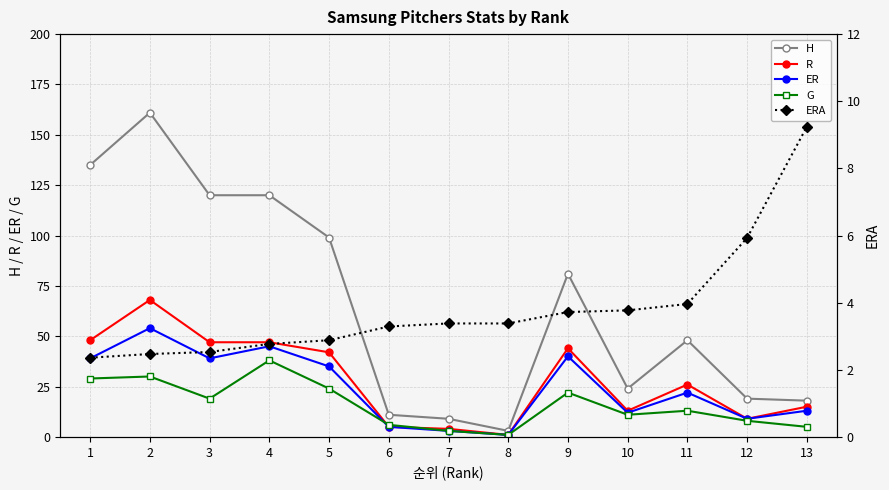

What is the sum of all G values?

209.0